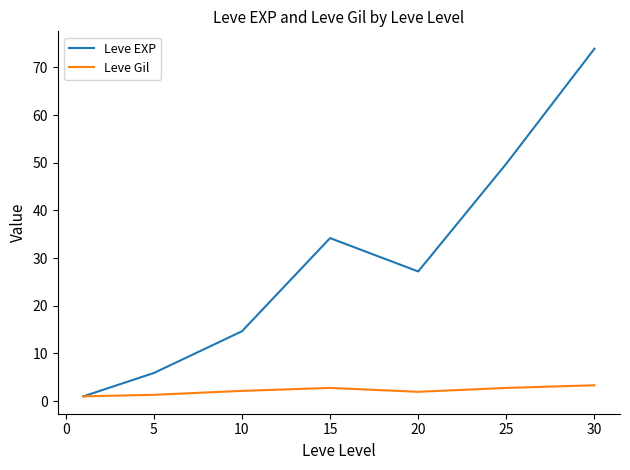

Rank the series by their average value, from lowest to highest.

Leve Gil, Leve EXP